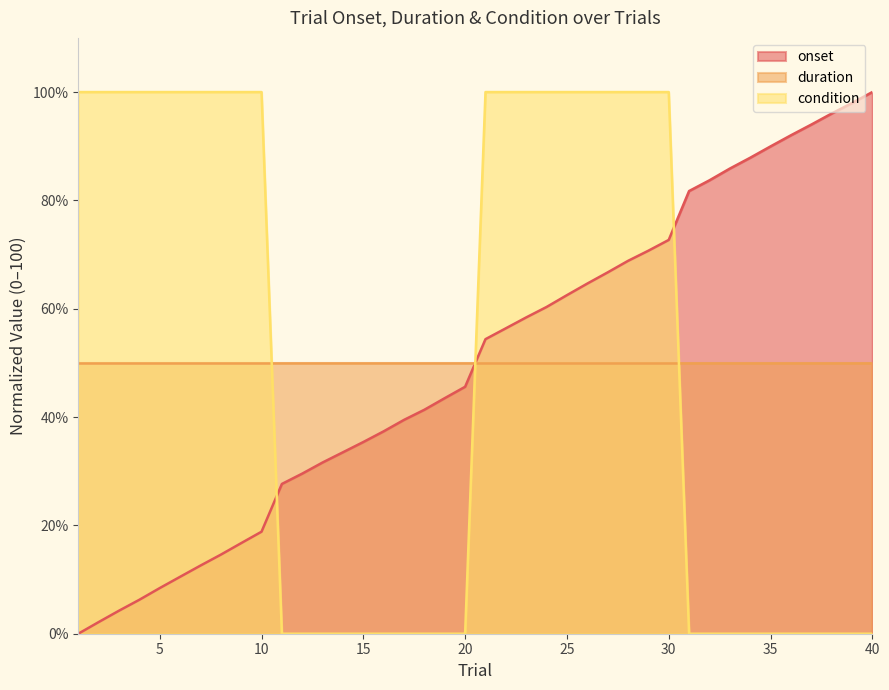

Read the onset value at 2.

2.1